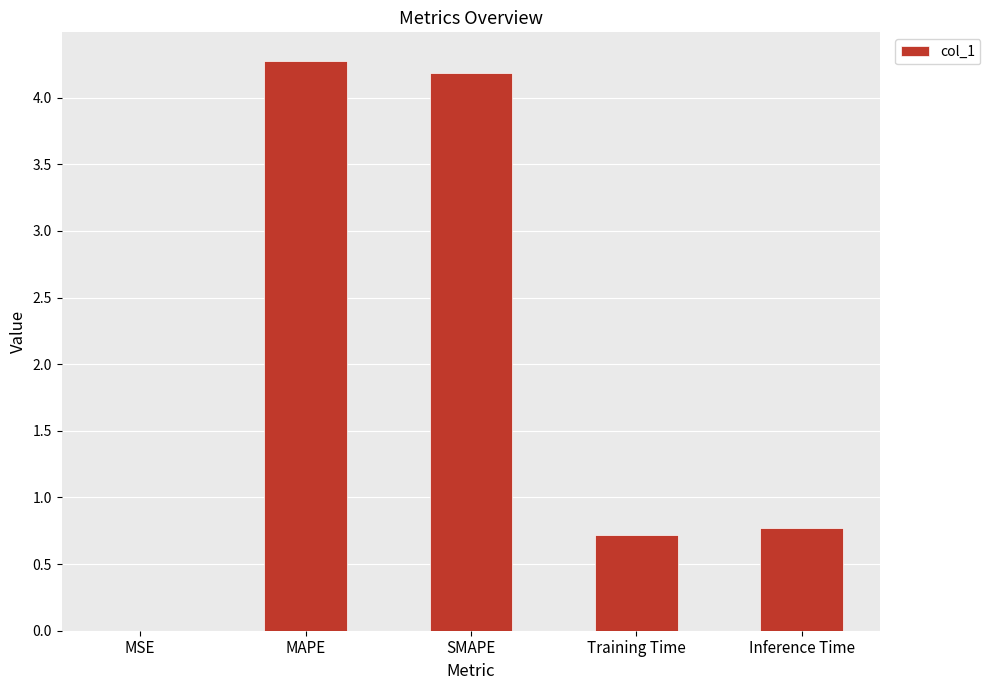

What is the ratio of the value at Training Time to the value at SMAPE?

0.2